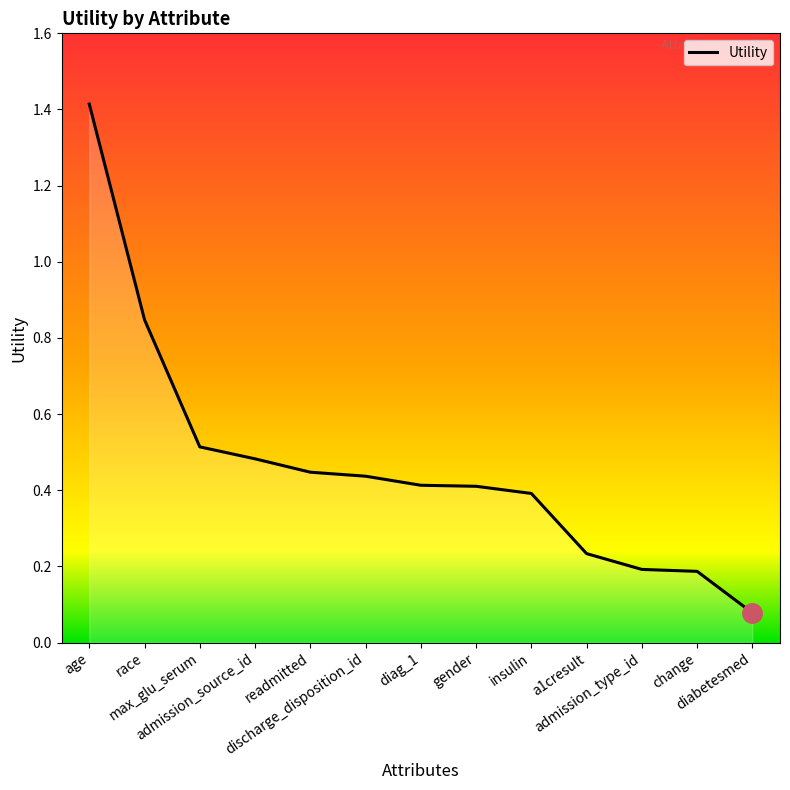

What is the maximum value shown in the chart?

1.4